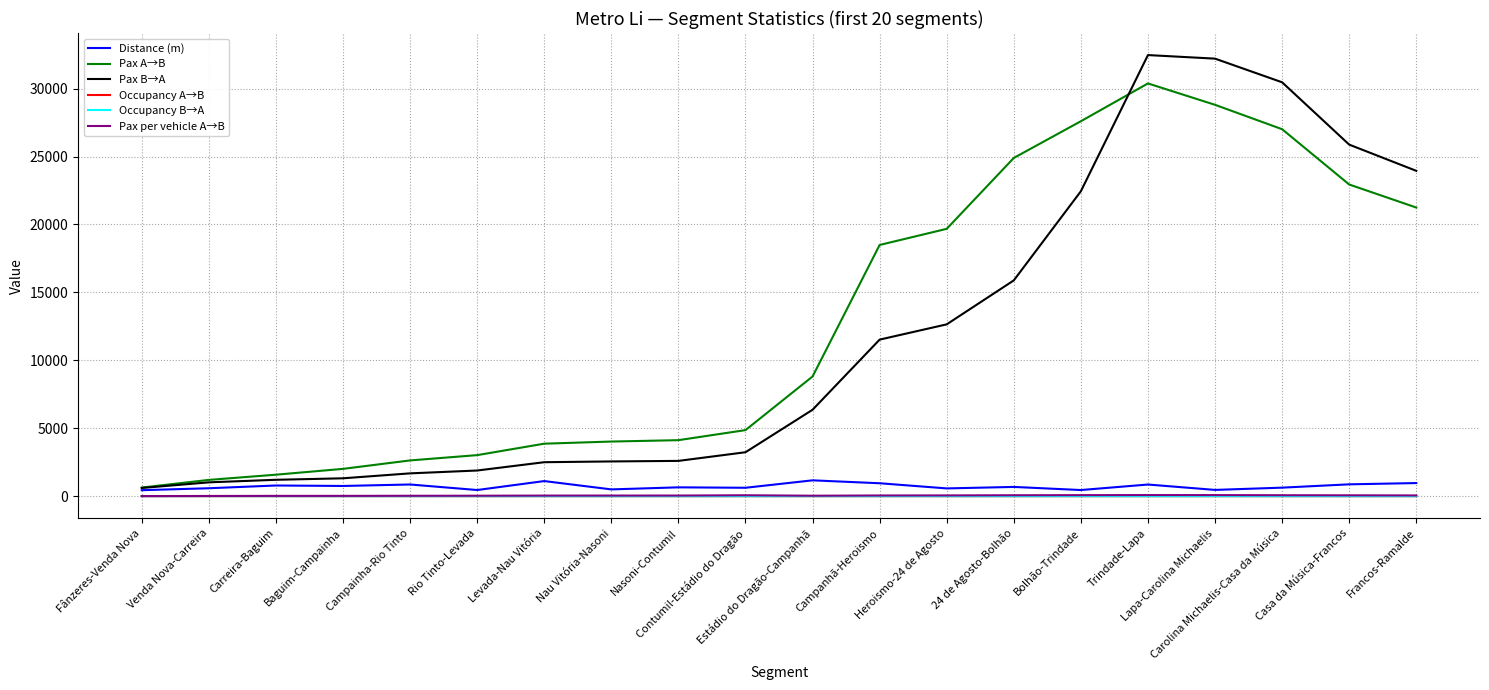

Is it true that Distance (m) equals 583.5 at Venda Nova-Carreira?

True